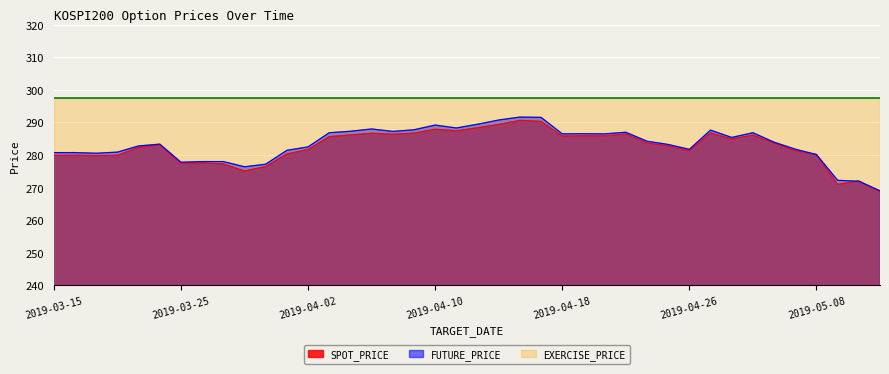

True or false: SPOT_PRICE and FUTURE_PRICE intersect in this chart.

True